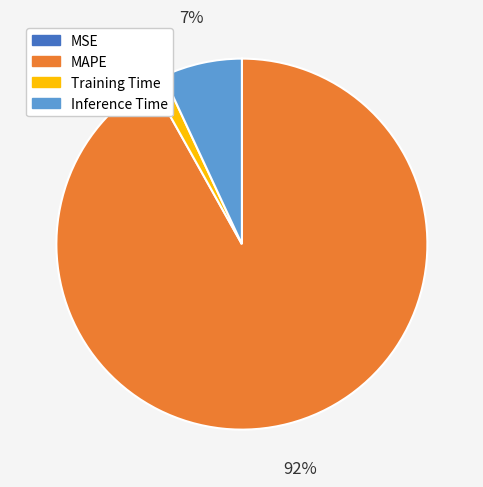

Which category has the biggest portion of the pie?

MAPE